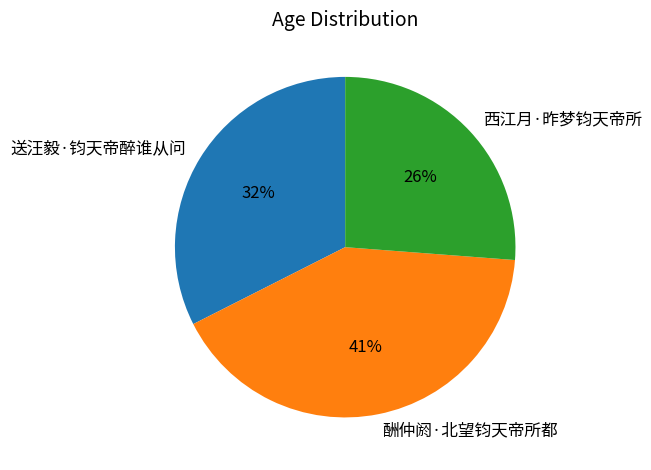

Between 酬仲阏·北望钧天帝所都 and 西江月·昨梦钧天帝所, which is larger?

酬仲阏·北望钧天帝所都